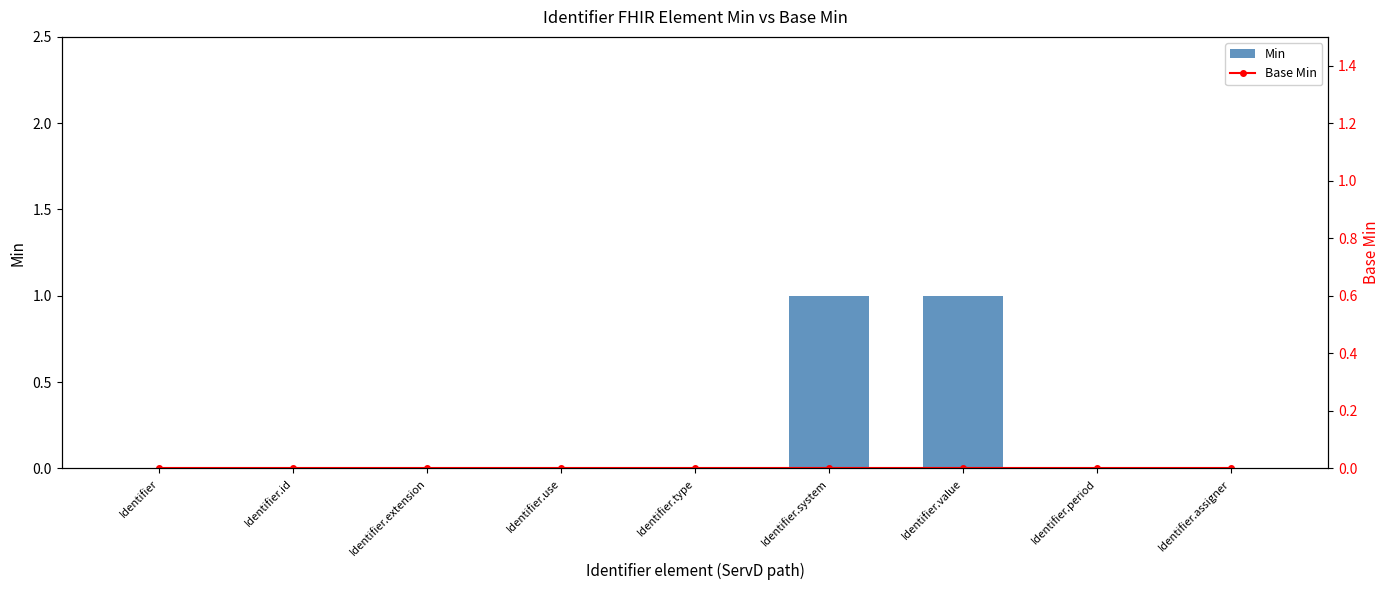

Is the value of Base Min at Identifier.value greater than the value of Min at Identifier.use?

No